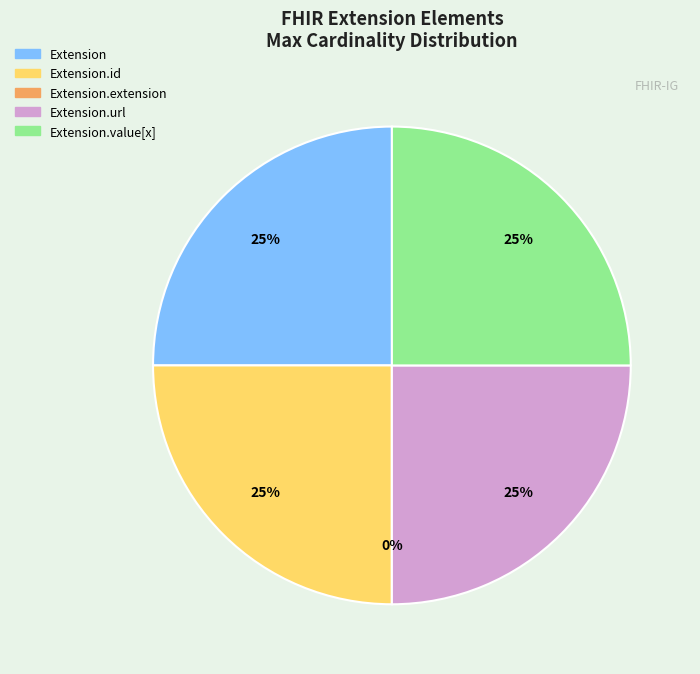

To the nearest percent, what is the average slice percentage?

20%